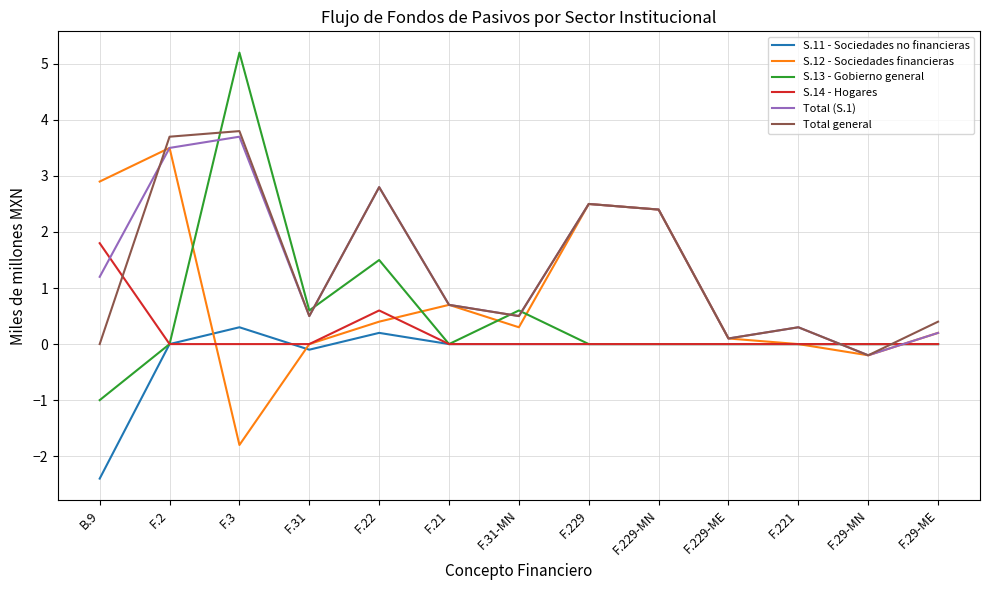

At which category is the sum across all series the highest?

F.3